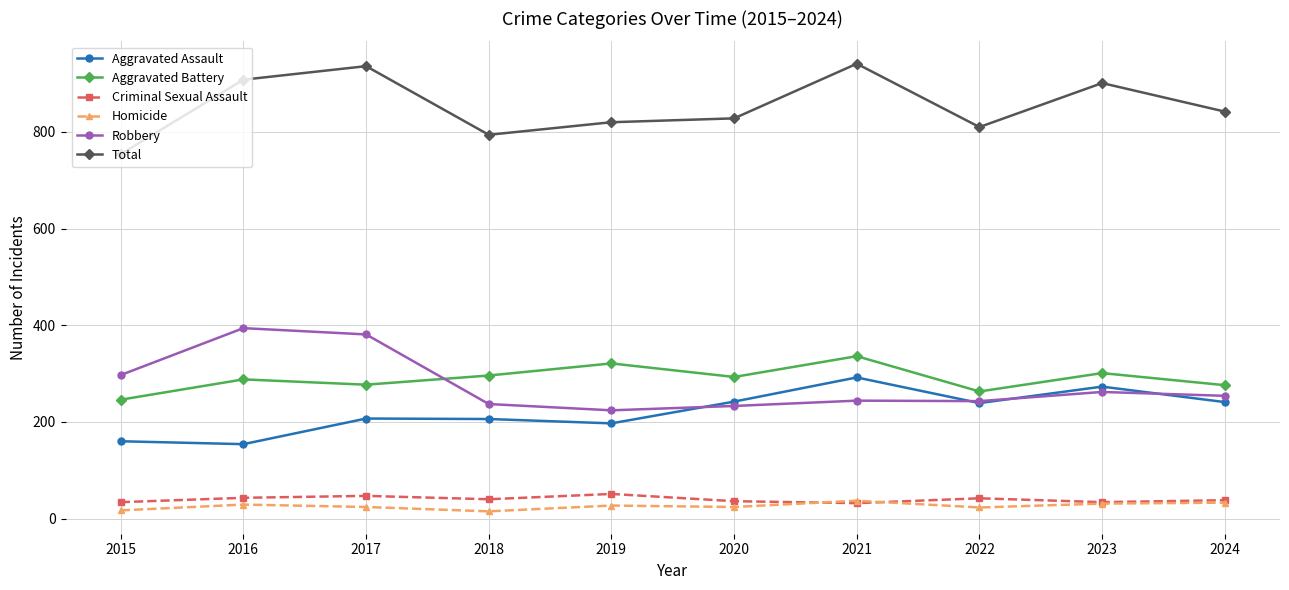

What is the sum of the Robbery values at 2020 and 2024?

487